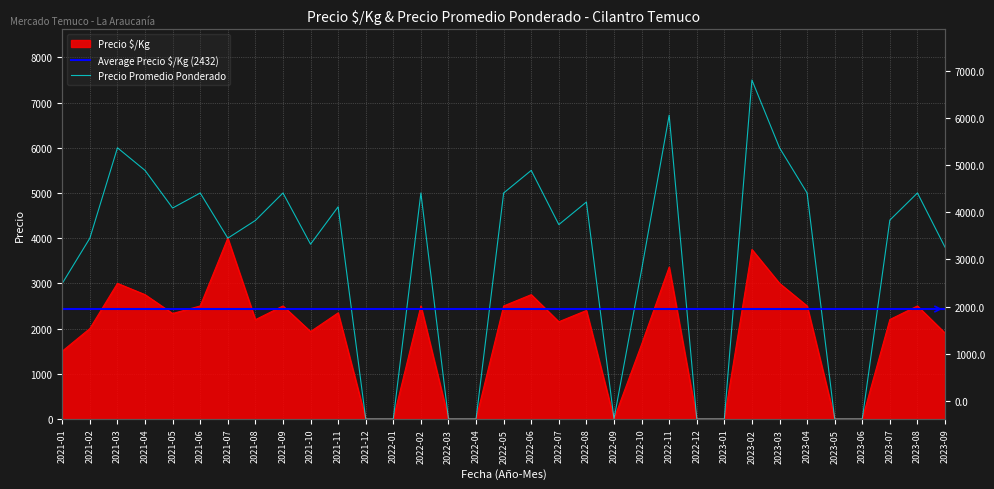

What is the sum of the Precio $/Kg values at 2021-08 and 2023-06?

2196